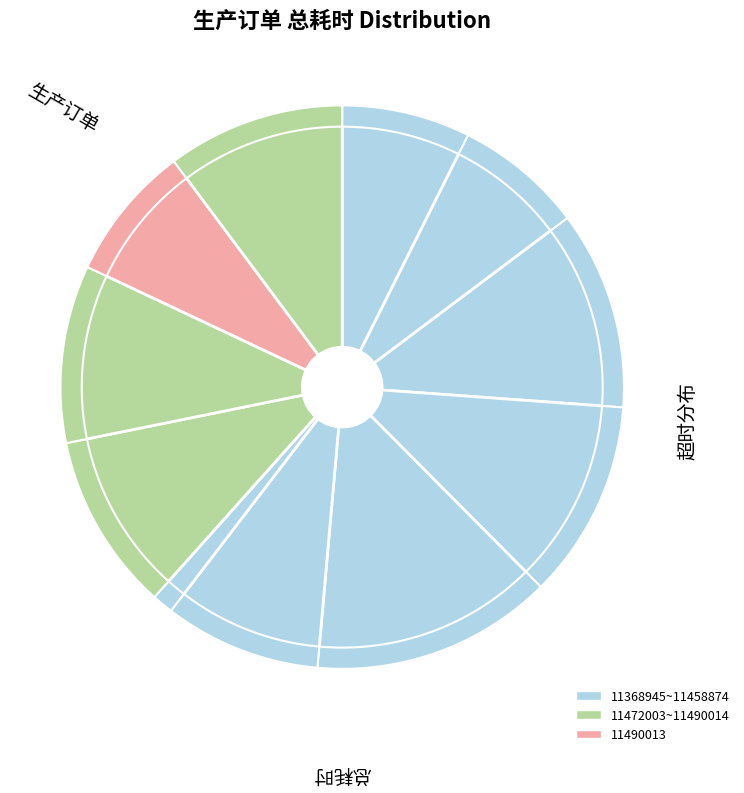

Count the number of slices in the pie.

11